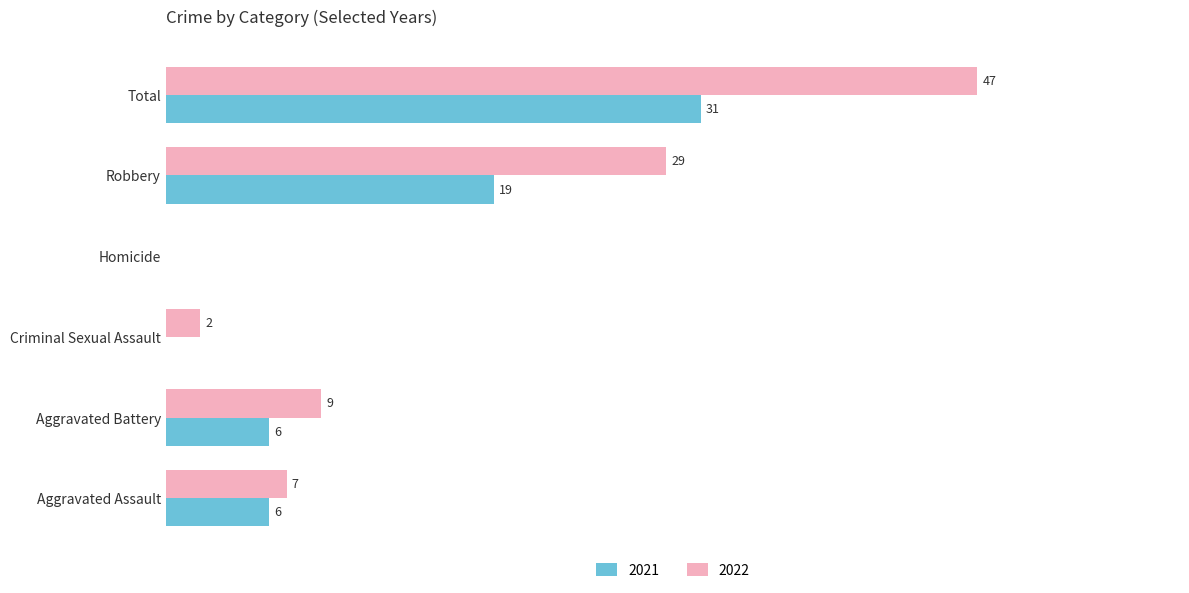

At which label is 2021 closest to 15?

Robbery